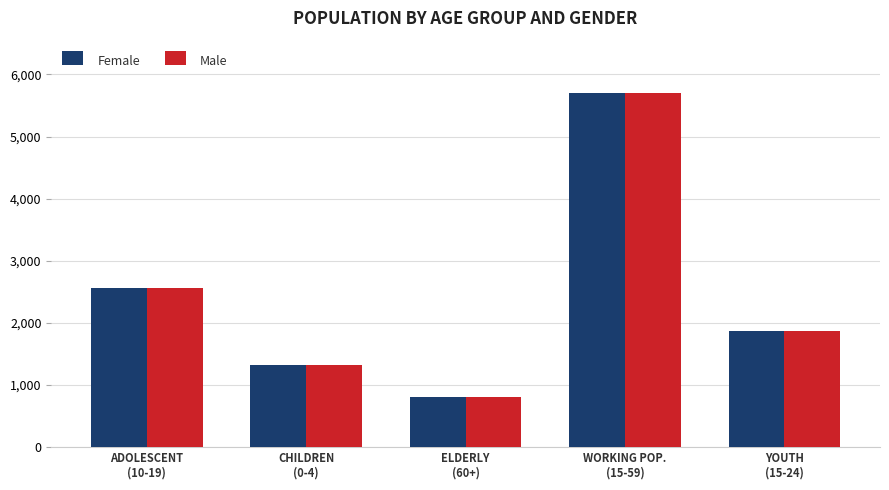

Are the bars grouped side by side (vs. stacked)?

Yes